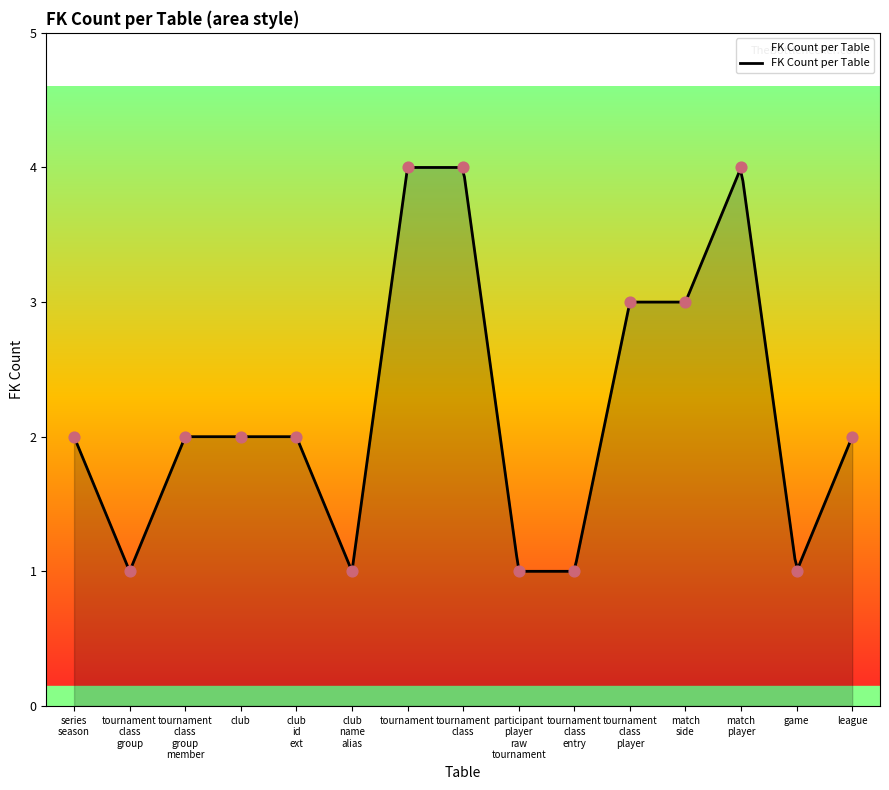

What is the minimum value for FK Count per Table?

1.0